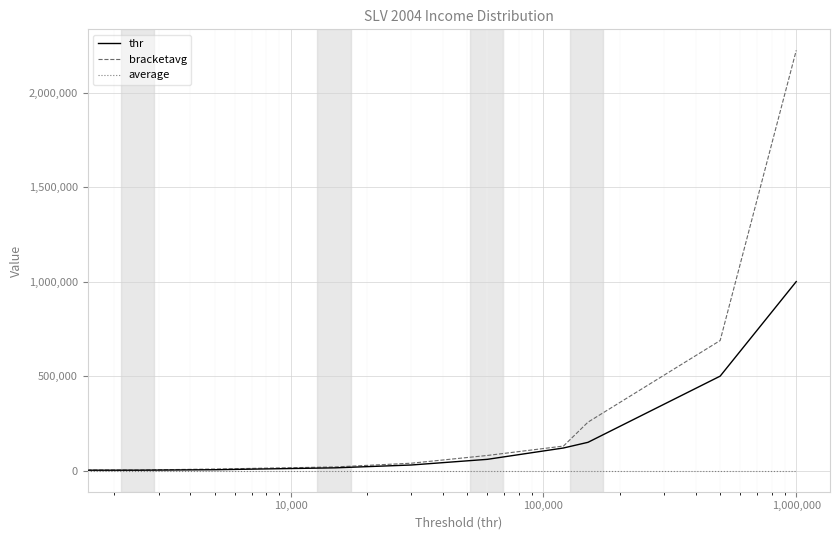

At how many categories does at least one series exceed 662686?

2